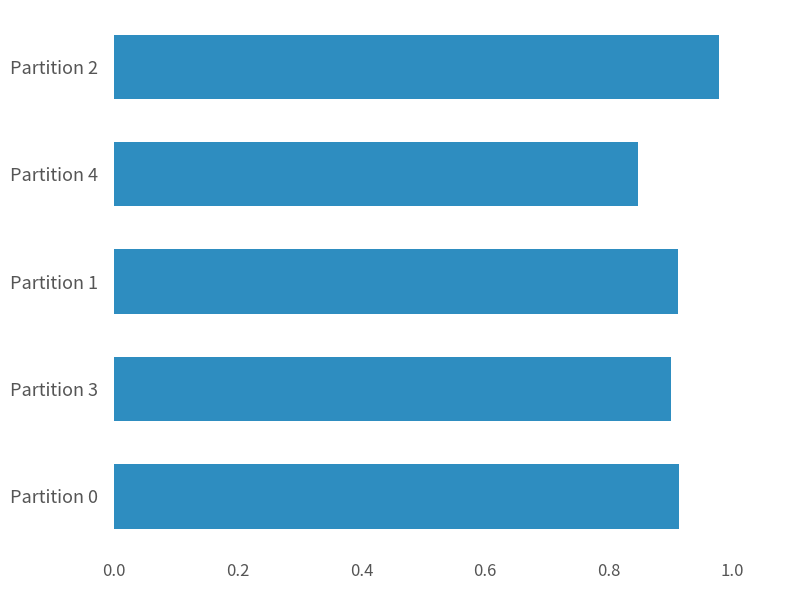

How many bars are there in total?

5